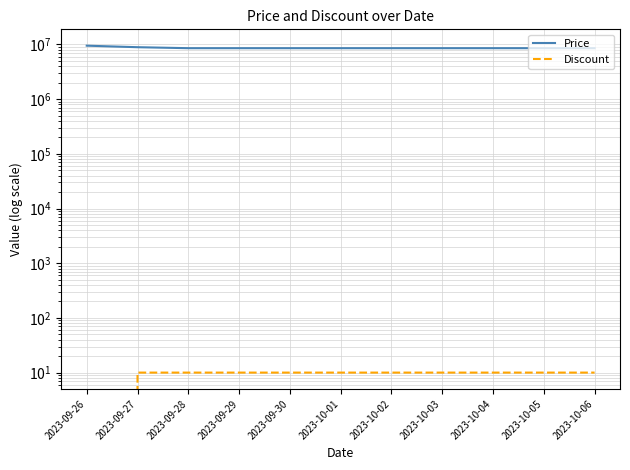

How many lines are shown in the chart?

2